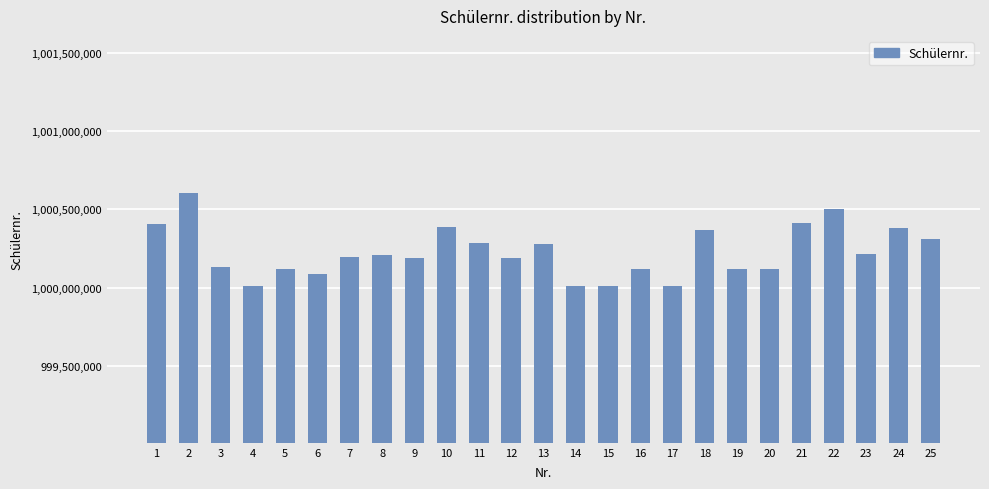

The chart shows a value of 201530661 at 1. True or false?

False